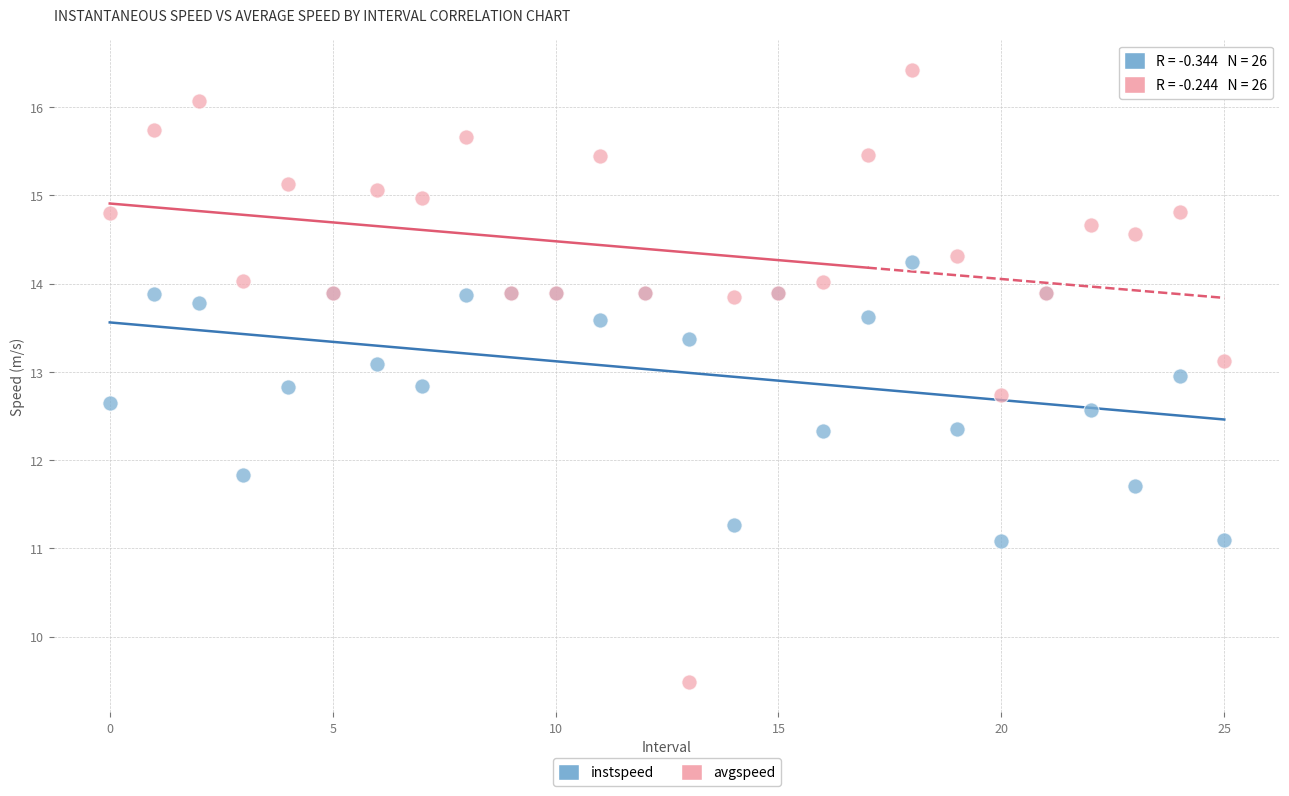

Which series contains the lowest Y value?

avgspeed